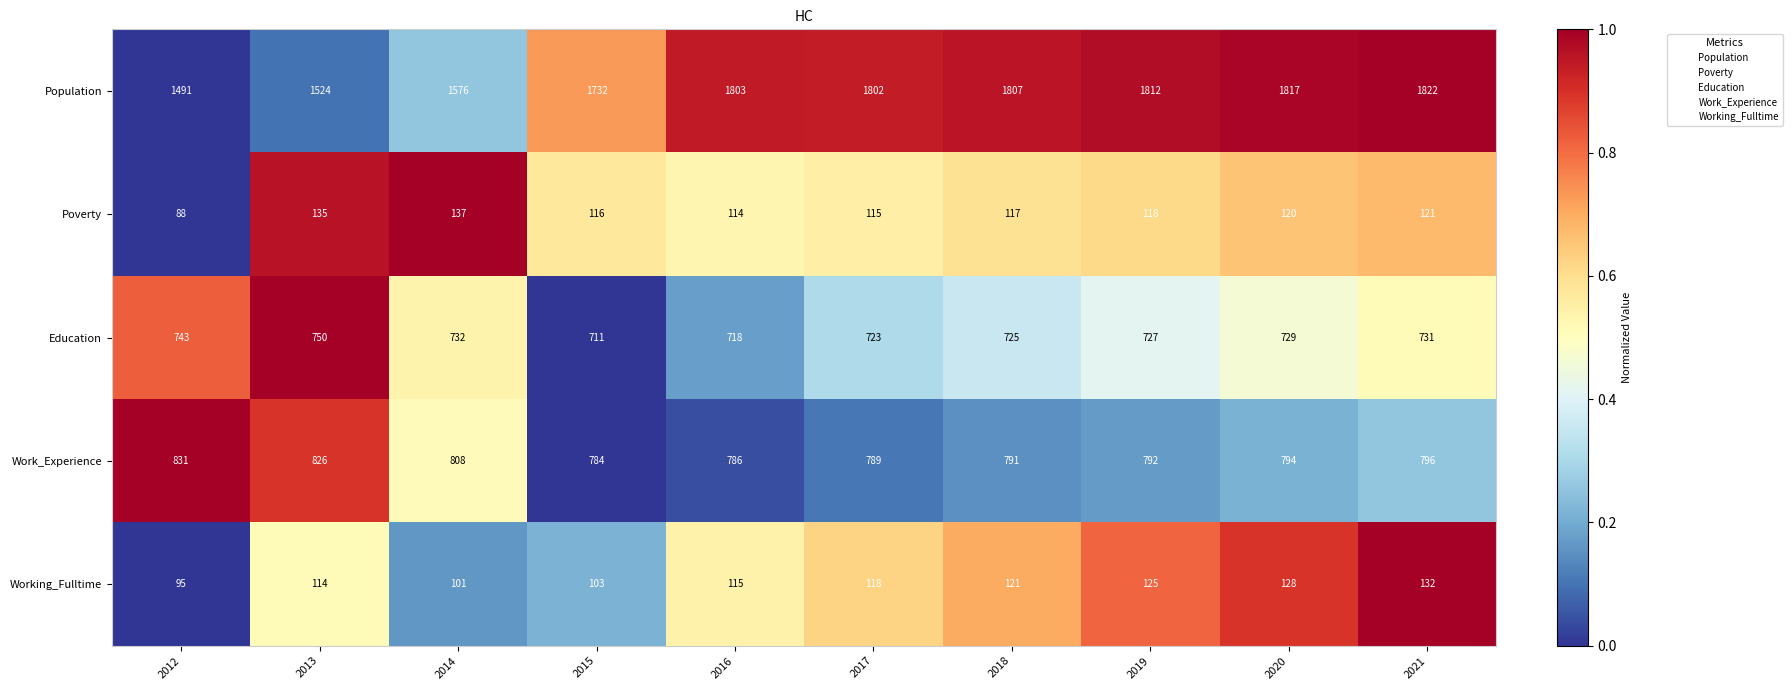

Rank the series at 2018 from lowest to highest value.

Poverty, Working_Fulltime, Education, Work_Experience, Population